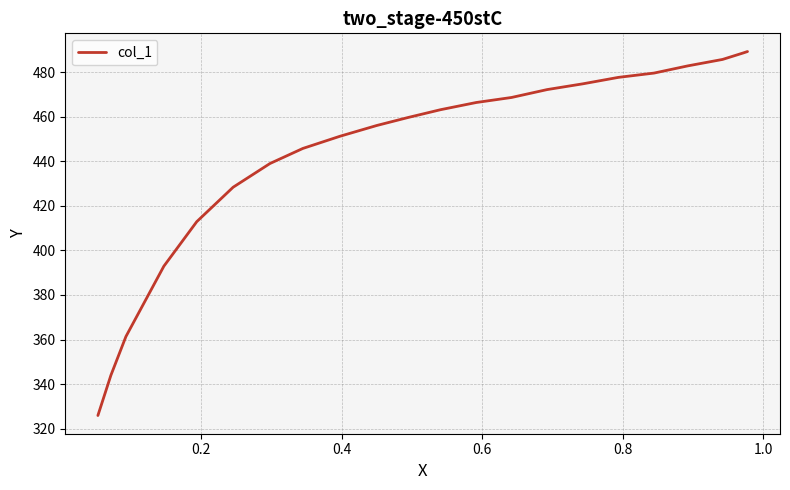

Is it true that the value at 11 is 459.6?

True